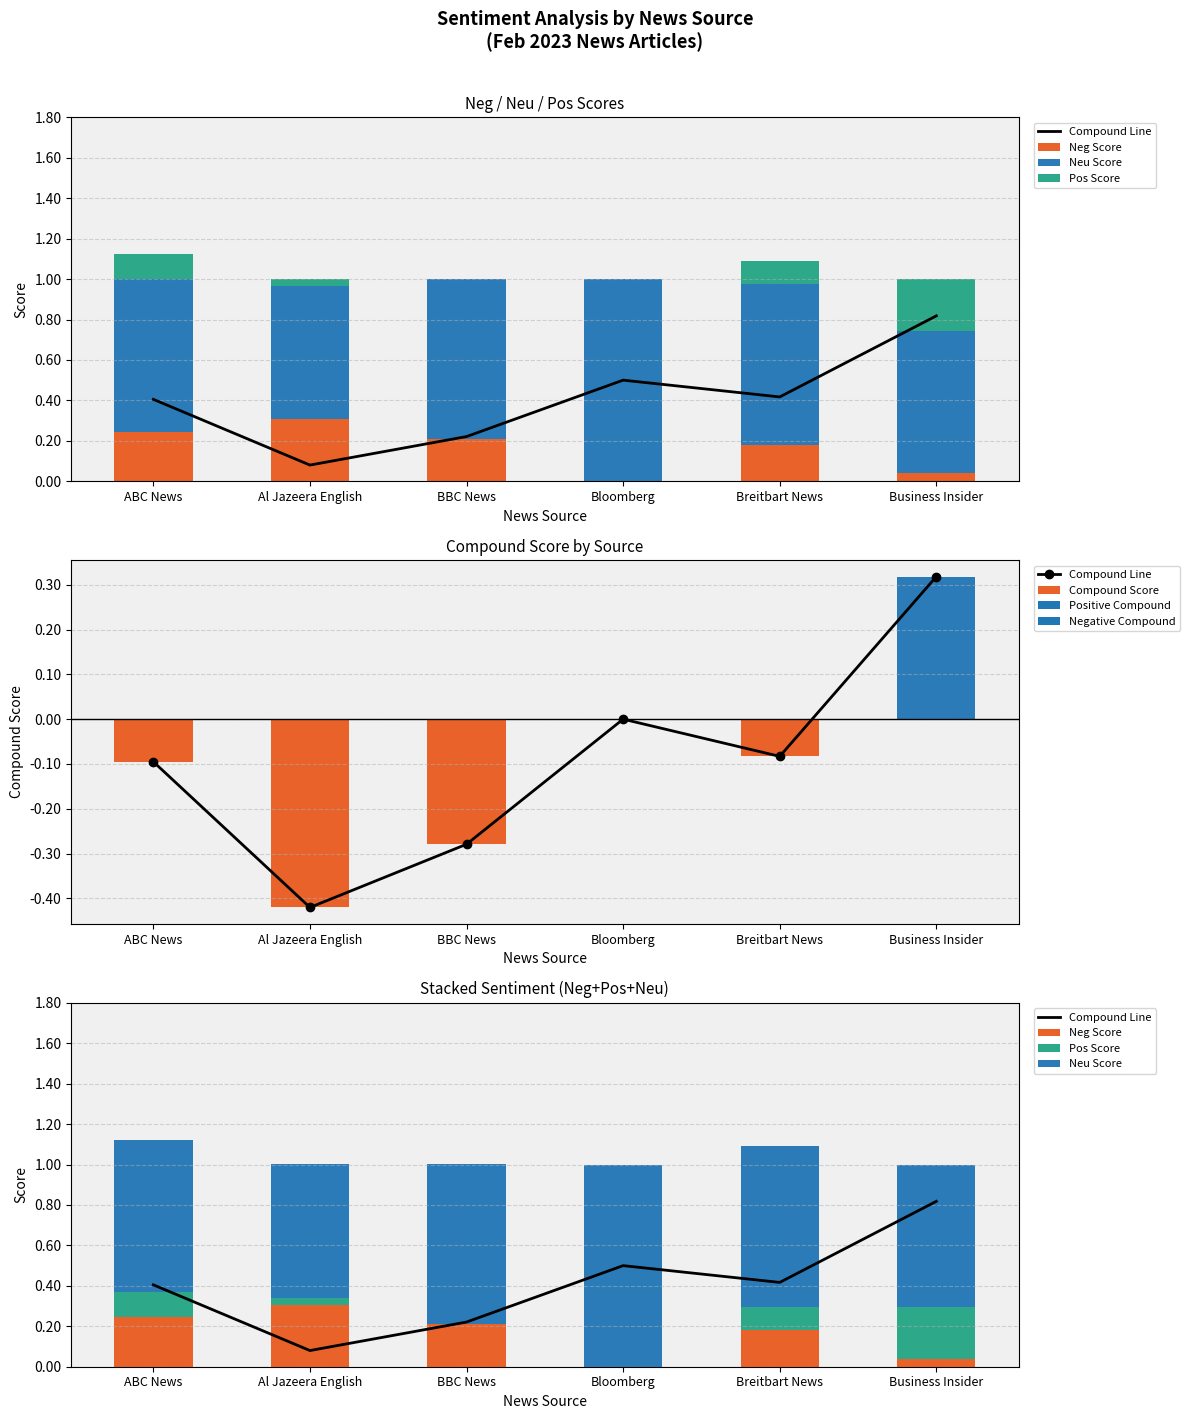

What is the label of the 2nd bar from the right?

Breitbart News